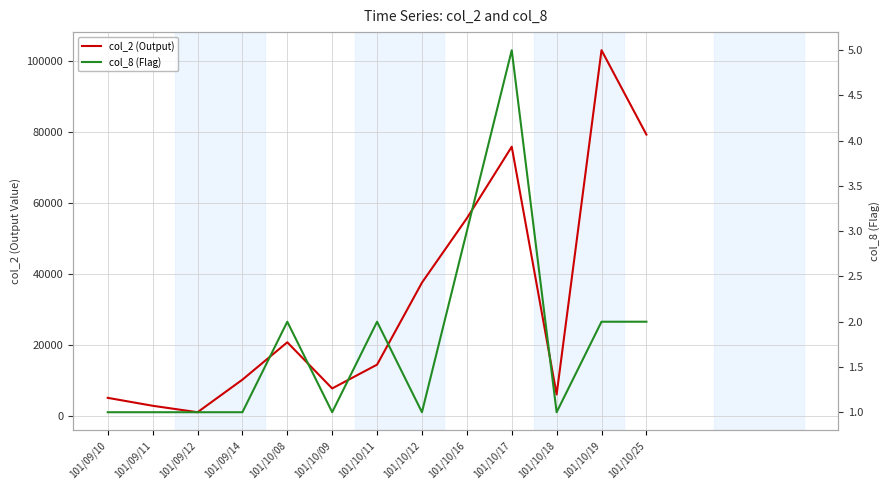

What is the label of the 6th point from the right?

101/10/12